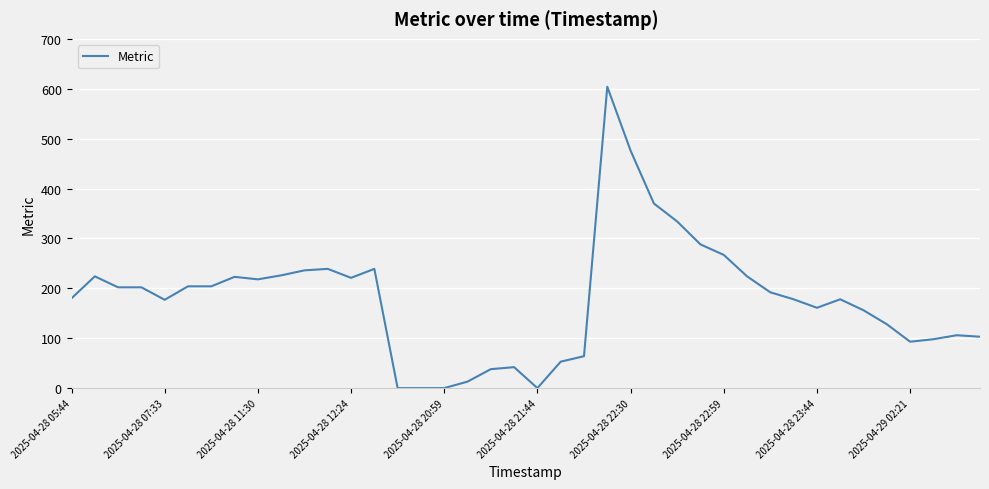

What is the maximum value shown in the chart?

604